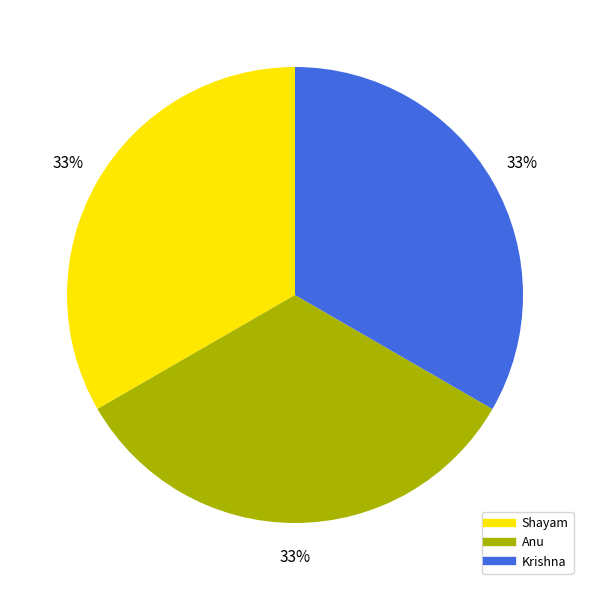

What is the ratio of the value at Krishna to the value at Anu?

1.0